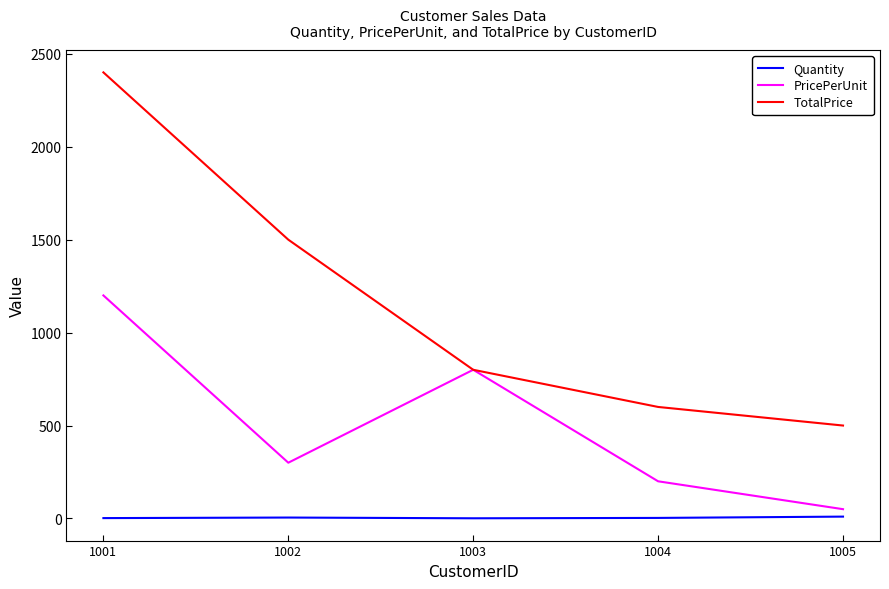

What is the maximum value shown in the chart?

2400